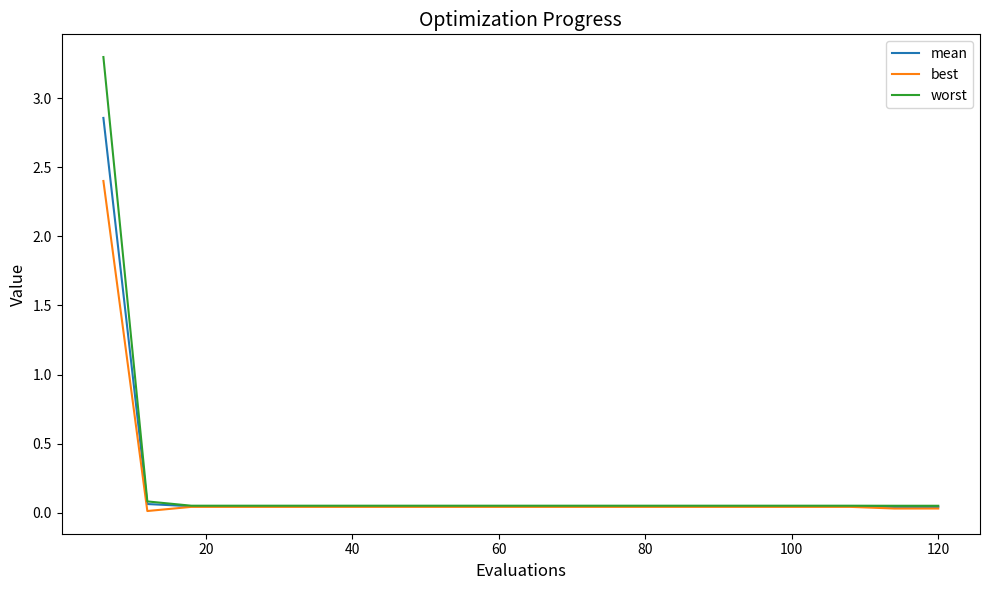

At how many categories does at least one series exceed 2?

1